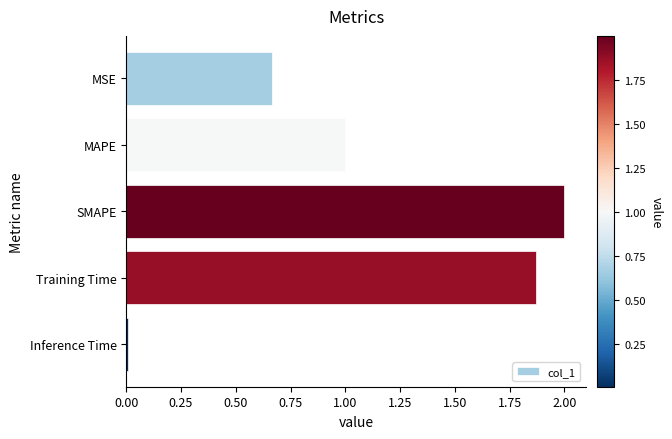

What is the greatest value displayed?

2.0